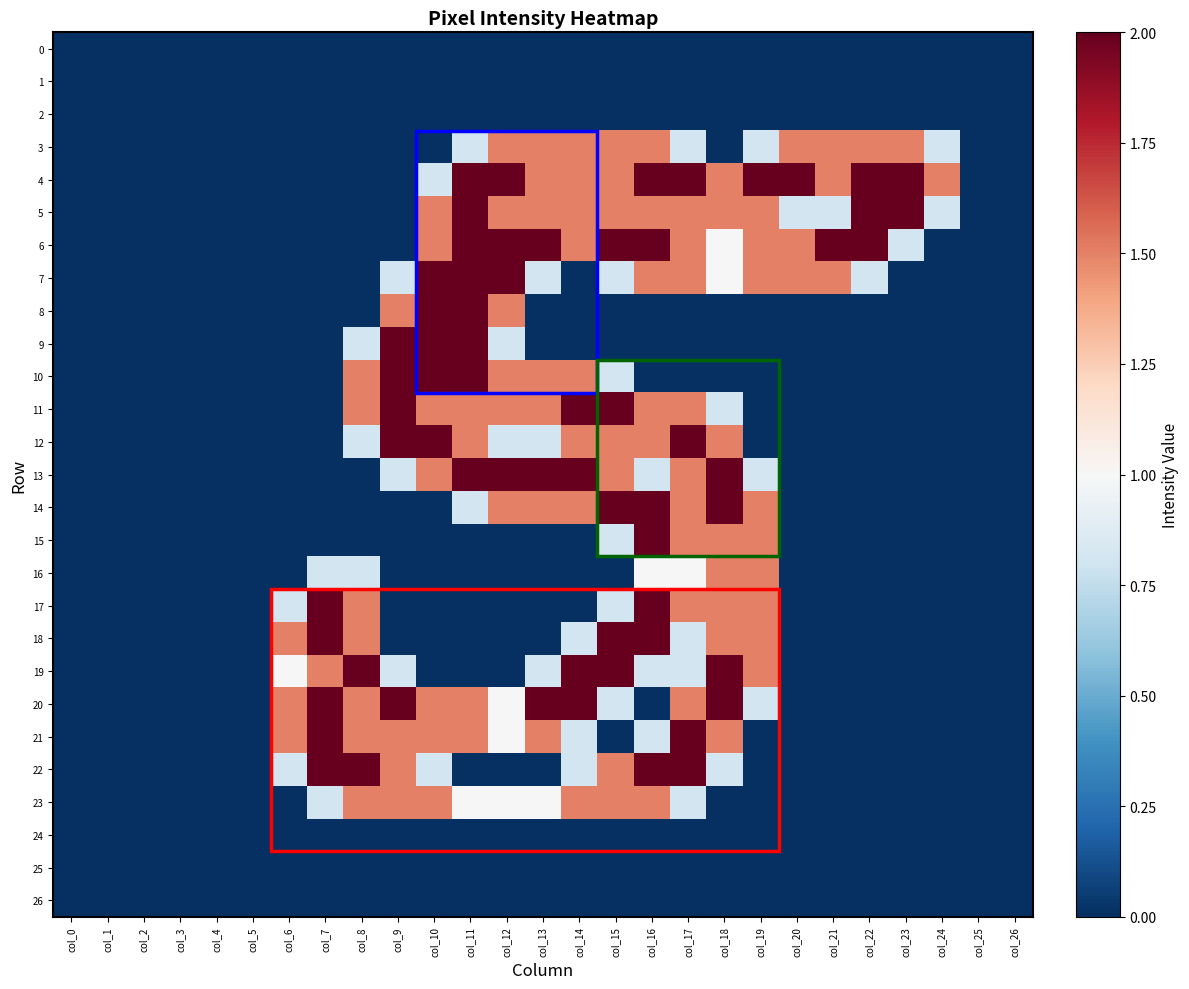

Rank the series by their maximum value, from lowest to highest.

0, 1, 2, 24, 25, 26, 3, 16, 23, 4, 5, 6, 7, 8, 9, 10, 11, 12, 13, 14, 15, 17, 18, 19, 20, 21, 22